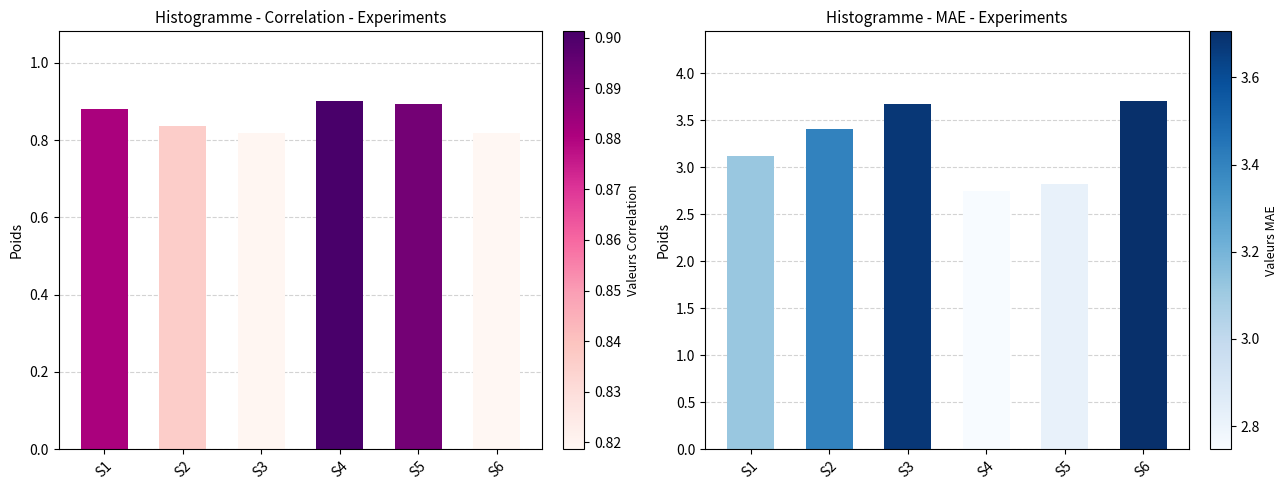

True or false: MAE has a value of 5.0 at S3.

False